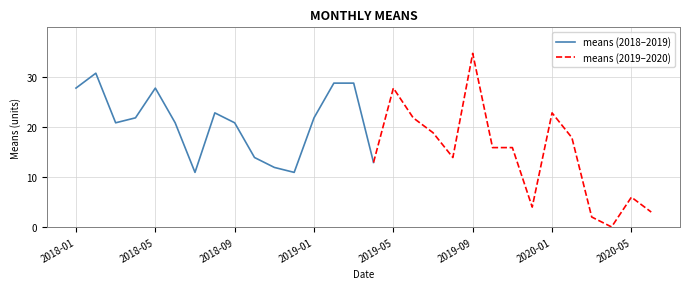

The value at 2018-02-01 is 30.7. True or false?

True